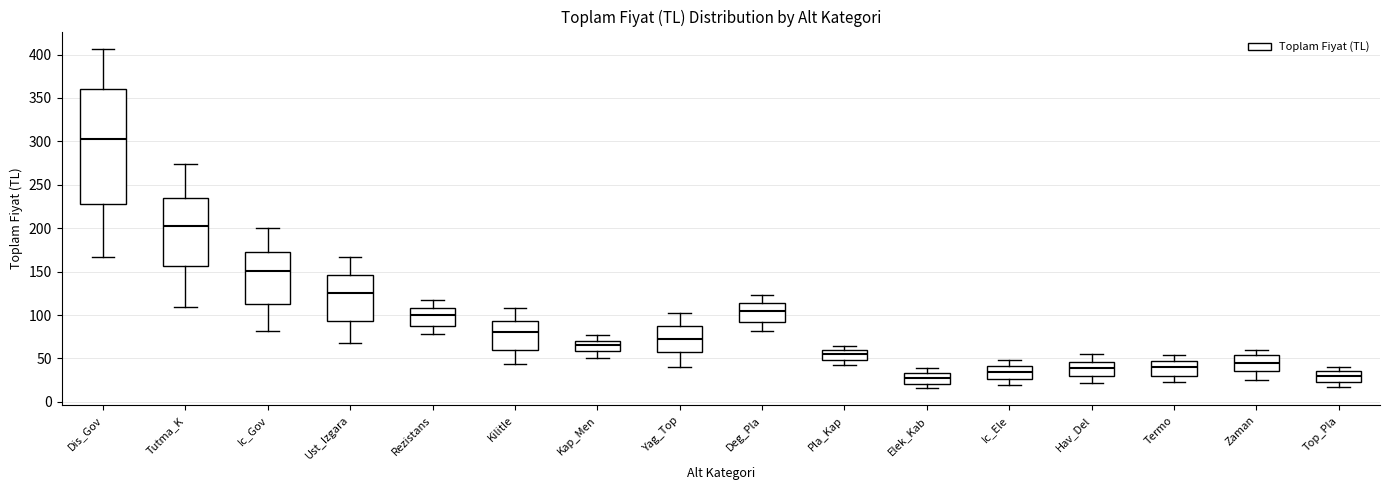

Reading left to right, transcribe this box plot: for each box, give where its median line is, the range the box spans, and where its two whiskers end, as read against the y-axis. The values are not printed on the chart, so give them approximately, as read against the axis.

Dis_Gov: median 305, box 225 to 360, whiskers 165 to 405
Tutma_K: median 200, box 155 to 235, whiskers 110 to 275
Ic_Gov: median 150, box 115 to 175, whiskers 80 to 200
Ust_Izgara: median 125, box 95 to 145, whiskers 70 to 165
Rezistans: median 100, box 90 to 110, whiskers 80 to 120
Kilitle: median 80, box 60 to 95, whiskers 45 to 110
Kap_Men: median 65, box 60 to 70, whiskers 50 to 75
Yag_Top: median 75, box 55 to 85, whiskers 40 to 100
Deg_Pla: median 105, box 95 to 115, whiskers 80 to 125
Pla_Kap: median 55, box 50 to 60, whiskers 40 to 65
Elek_Kab: median 30, box 20 to 35, whiskers 15 to 40
Ic_Ele: median 35, box 25 to 40, whiskers 20 to 50
Hav_Del: median 40, box 30 to 45, whiskers 20 to 55
Termo: median 40, box 30 to 45, whiskers 25 to 55
Zaman: median 45, box 35 to 55, whiskers 25 to 60
Top_Pla: median 30, box 25 to 35, whiskers 15 to 40